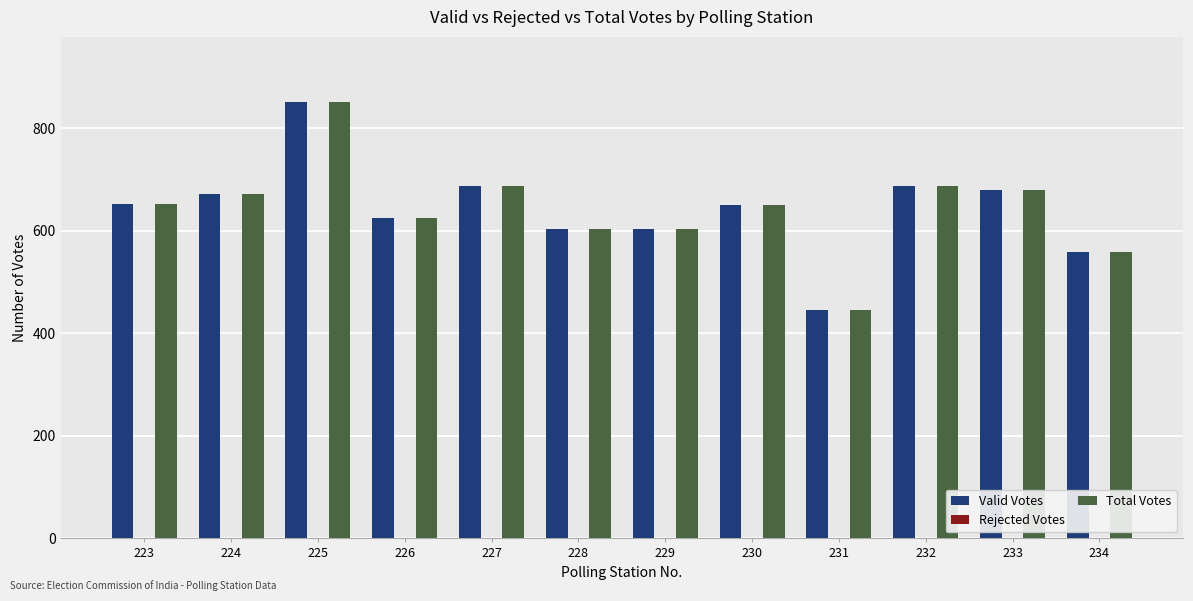

What is the difference between the Valid Votes values at 230 and 227?

38